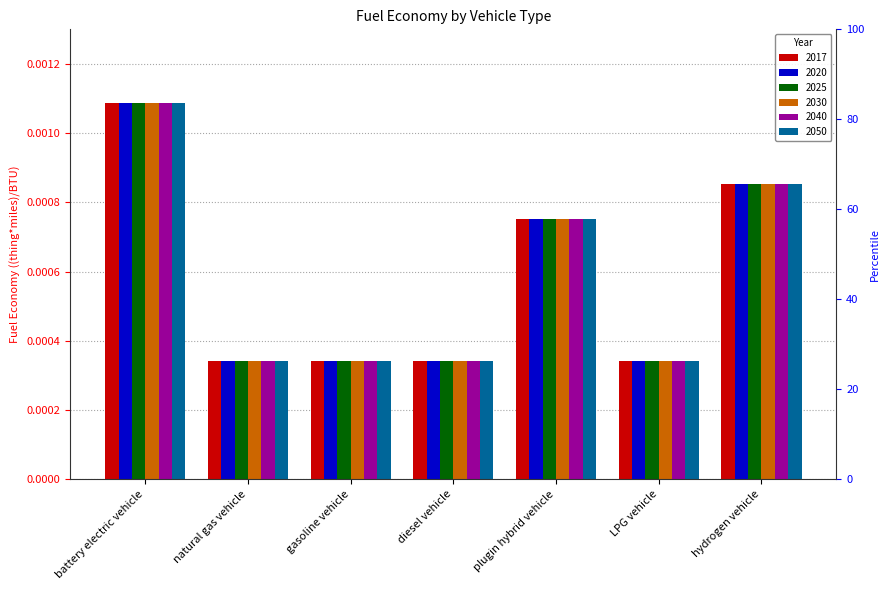

How many series are shown in this chart?

6